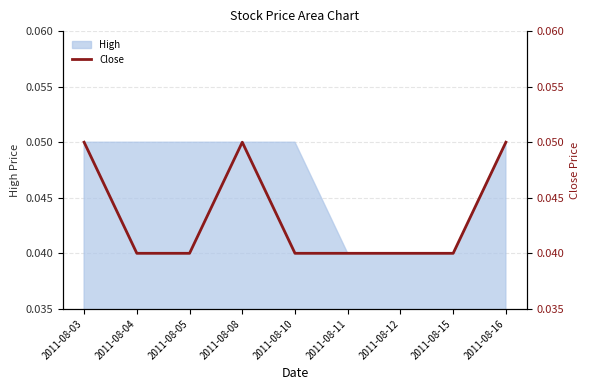

How many data points does each series have?

9